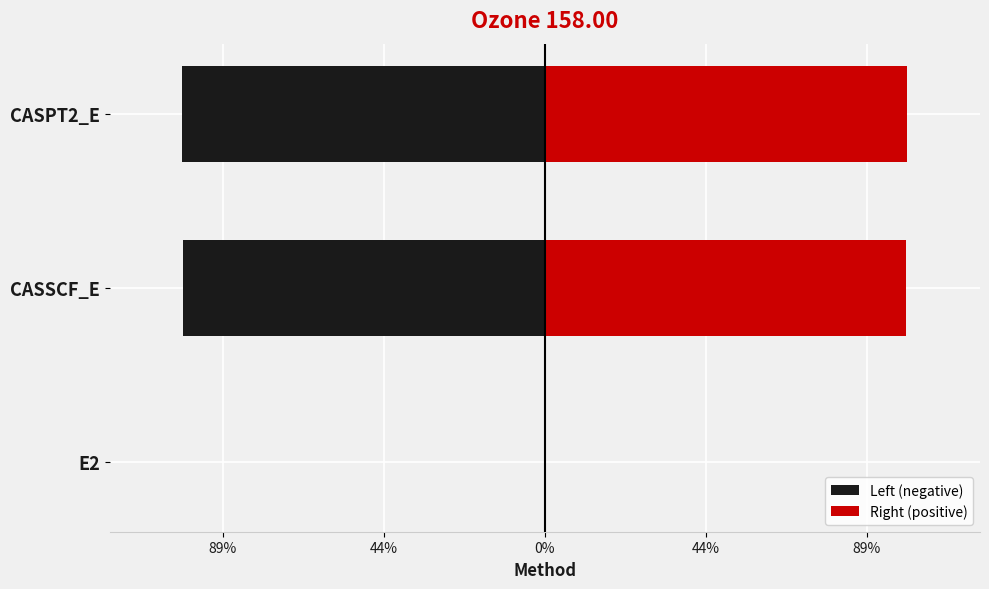

What is the difference between the Left (negative) values at CASPT2_E and CASSCF_E?

0.3